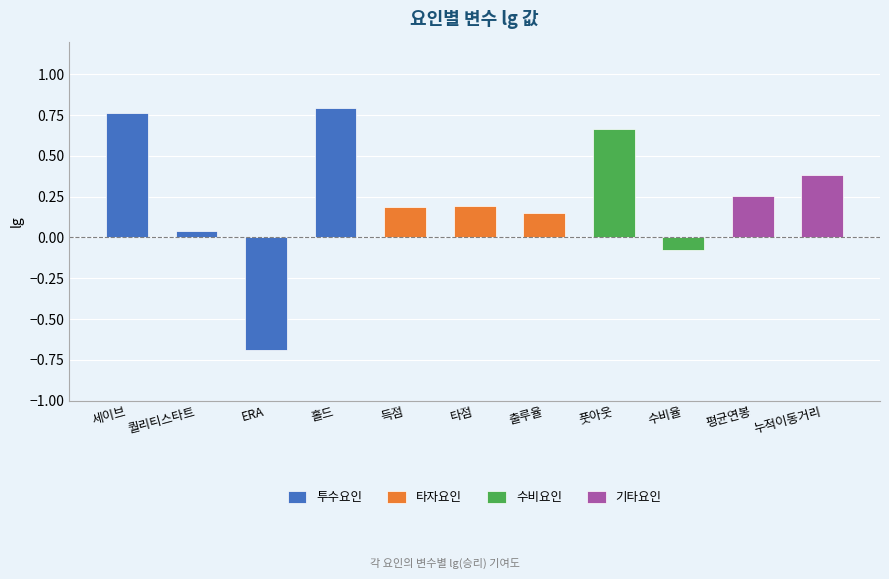

Reading right to left, what are all the values shown in this chart?

누적이동거리=0.4	평균연봉=0.3	수비율=-0.1	풋아웃=0.7	출루율=0.1	타점=0.2	득점=0.2	홀드=0.8	ERA=-0.7	퀄리티스타트=0.0	세이브=0.8